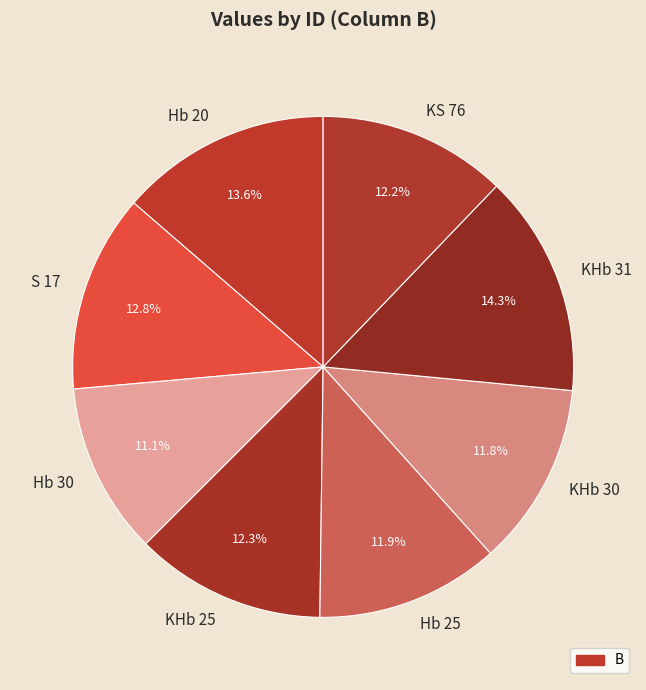

To the nearest percent, what is the combined percentage of Hb 25 and Hb 30?

23%